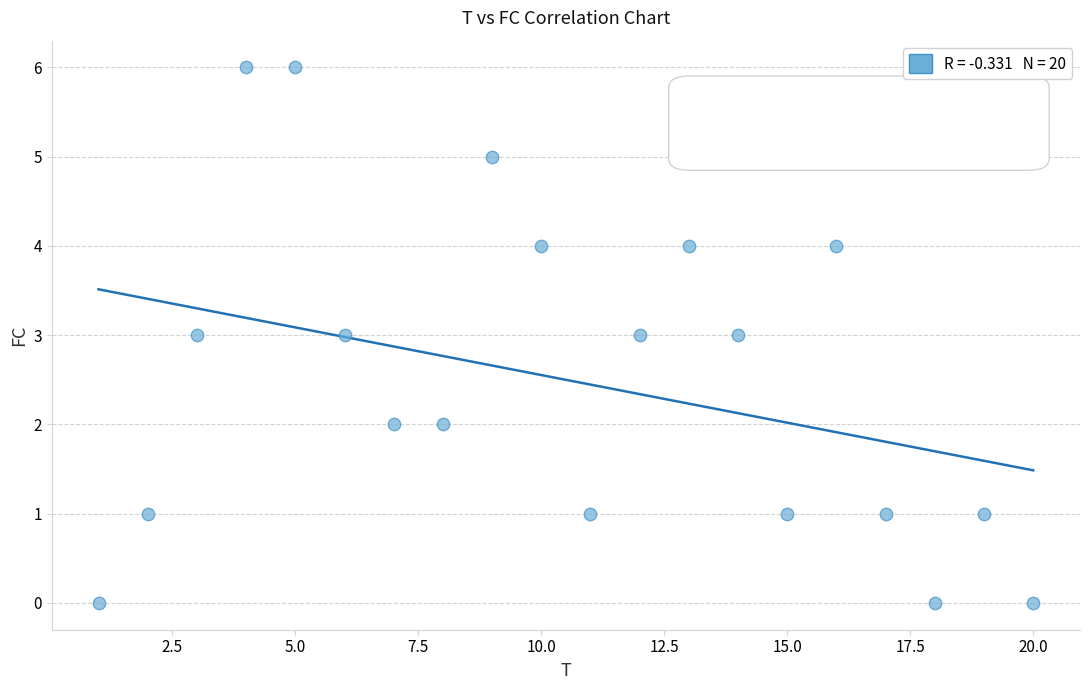

What is the range of Y values (max minus min)?

6